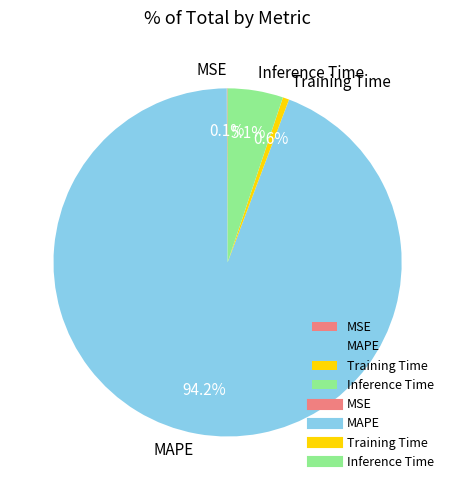

Which category has the biggest portion of the pie?

MAPE